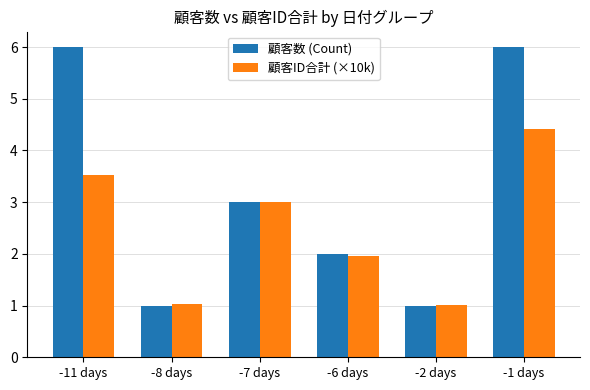

What is the lowest value of the 顧客ID合計 (×10k) series?

1.0